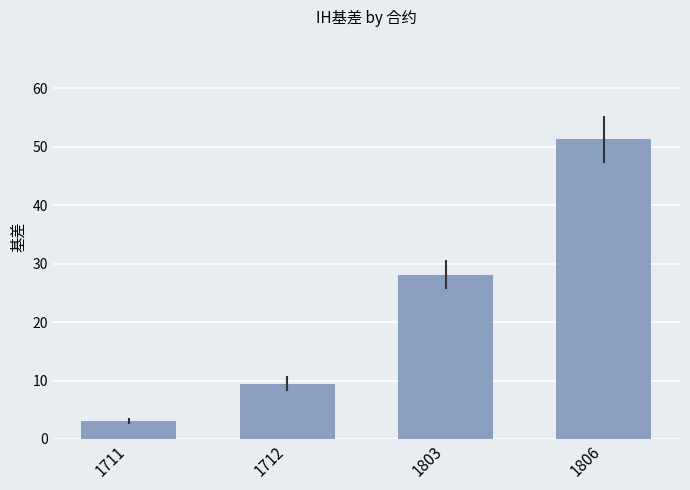

How many bars are there in total?

4